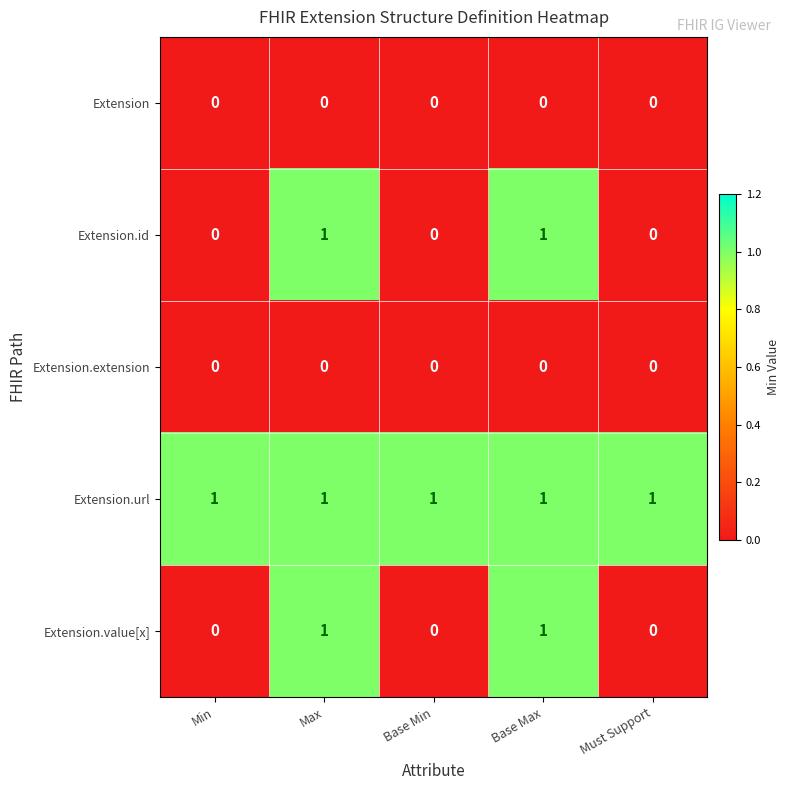

Reading left to right, list all the values displayed in this chart.

Extension: 0	0	0	0	0
Extension.id: 0	1	0	1	0
Extension.extension: 0	0	0	0	0
Extension.url: 1	1	1	1	1
Extension.value[x]: 0	1	0	1	0